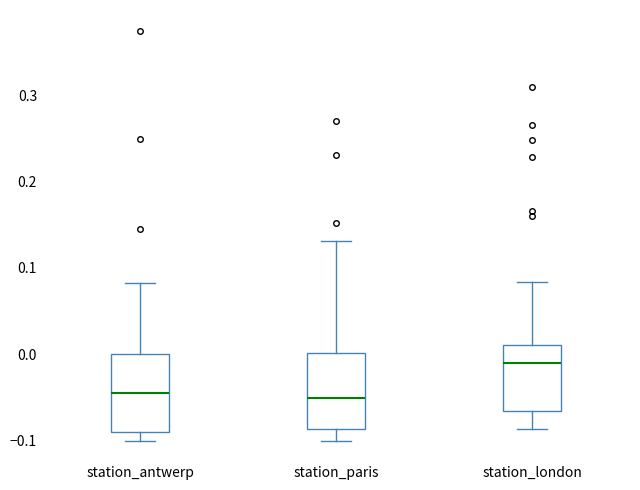

Reading left to right, transcribe this box plot: for each box, give where its median line is, the range the box spans, and where its two whiskers end, as read against the y-axis. The values are not printed on the chart, so give them approximately, as read against the axis.

station_antwerp: median -0.05, box -0.09 to 0.00, whiskers -0.10 to 0.08
station_paris: median -0.05, box -0.09 to 0.00, whiskers -0.10 to 0.13
station_london: median -0.01, box -0.07 to 0.01, whiskers -0.09 to 0.08